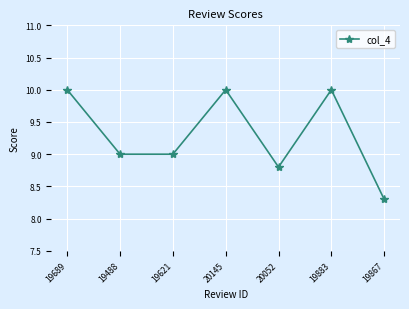

How many lines are shown in the chart?

1